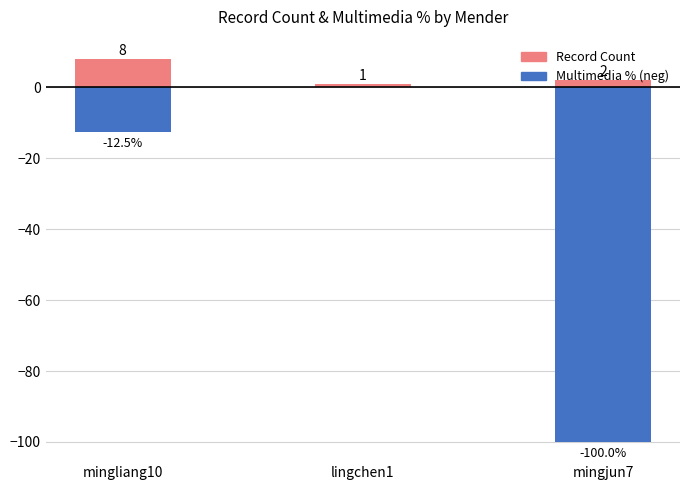

The value of Record Count at lingchen1 is 1.0. True or false?

True